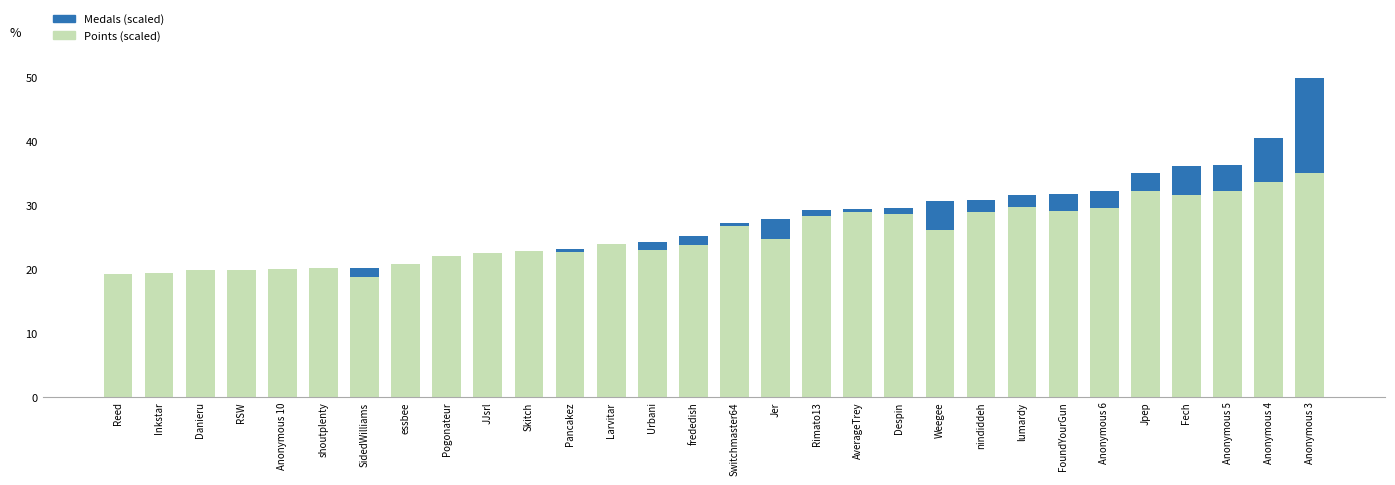

What is the total value across all series at Anonymous 6?

32.3